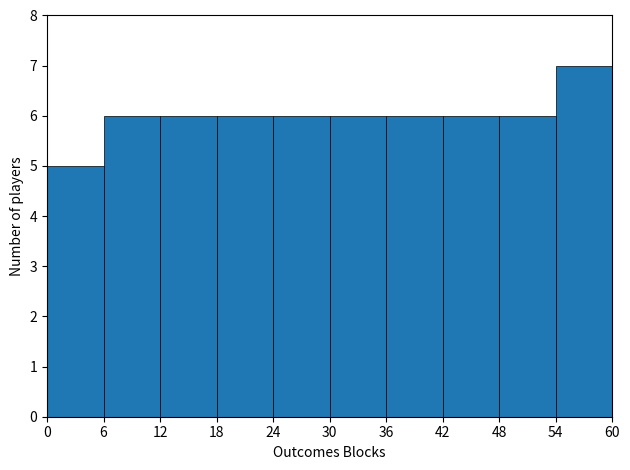

Which range on the x-axis has the tallest bar?

54 to 60